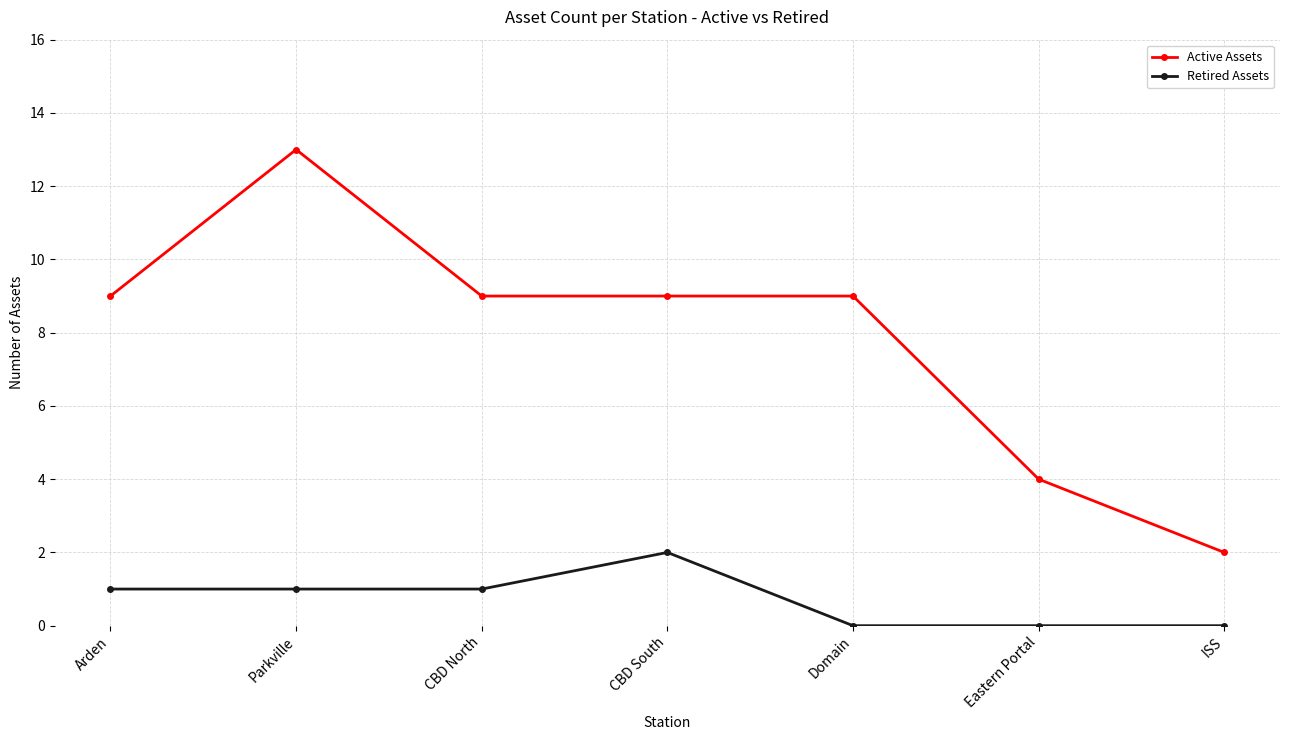

Rank the series by their average value, from highest to lowest.

Active Assets, Retired Assets